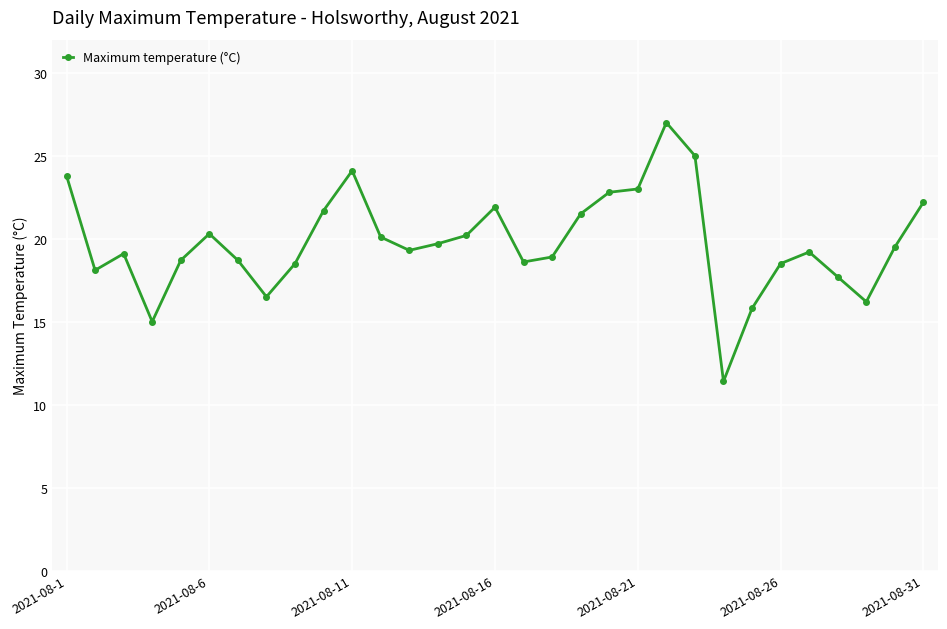

What is the average value?

19.8